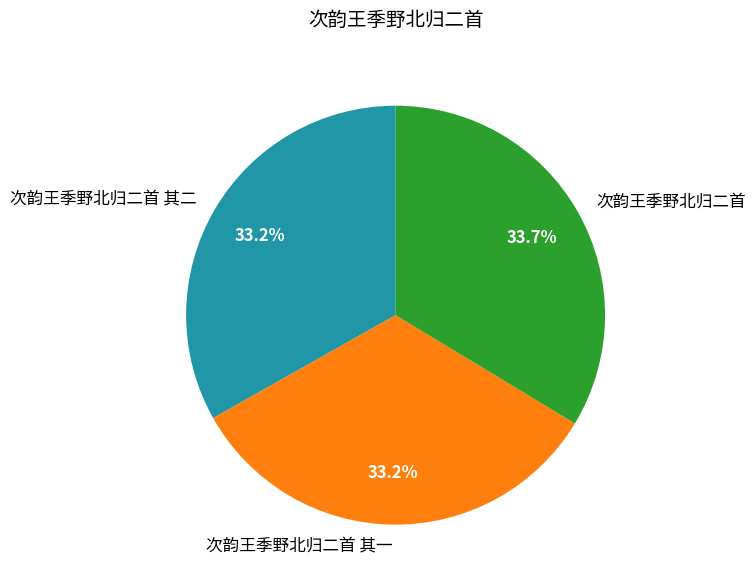

What percentage is the 次韵王季野北归二首 slice, to the nearest percent?

34%